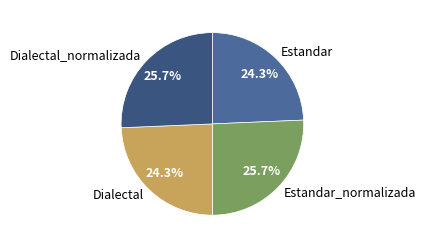

To the nearest percent, what is the difference between the largest and smallest slice percentages?

1%